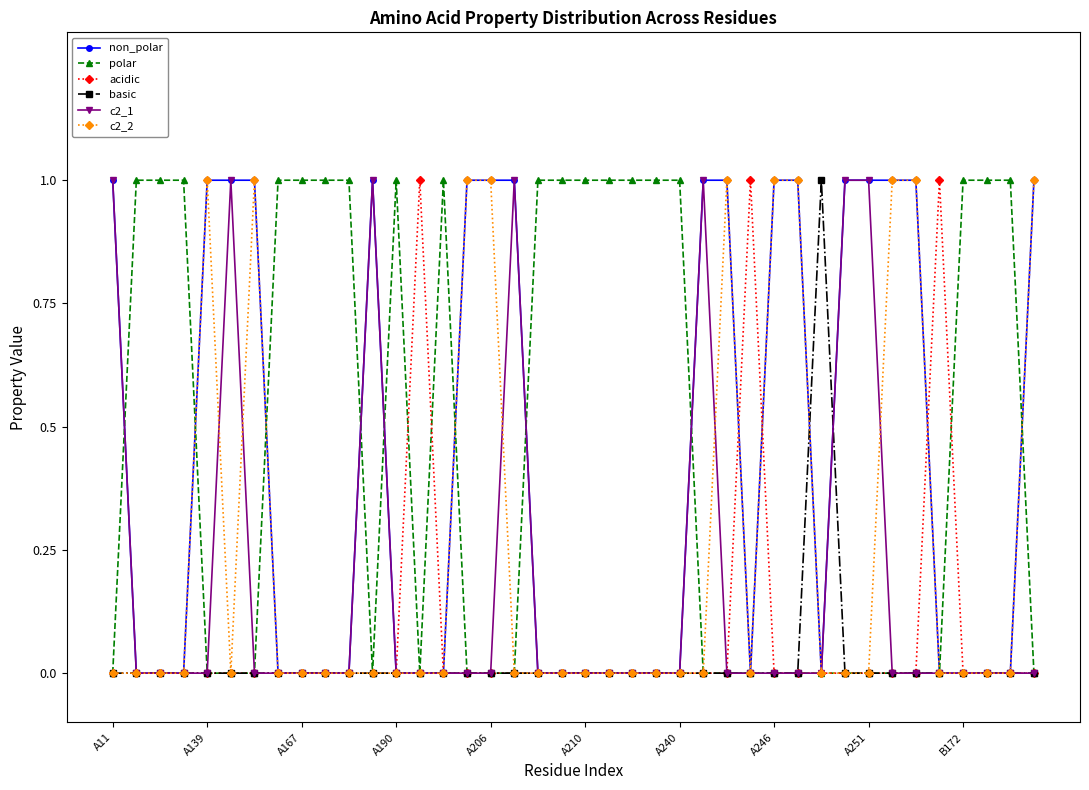

What is the value of the basic point at the 31st from the left?

1